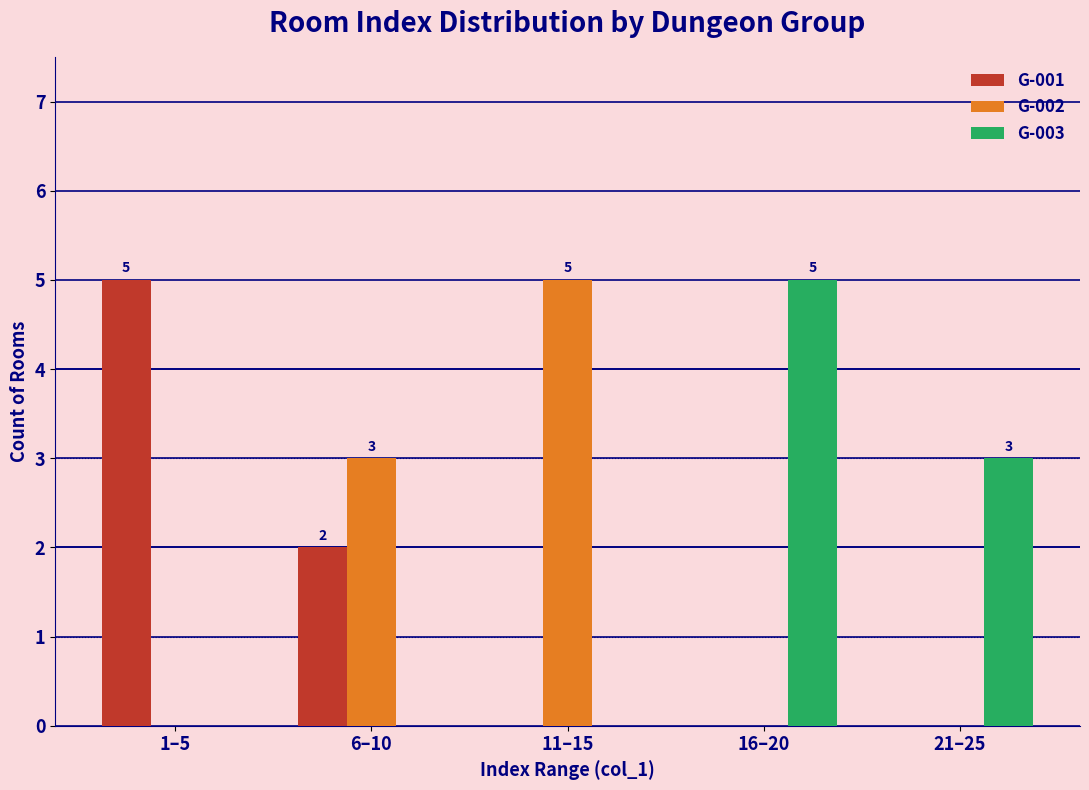

Reading right to left, what are all the values shown in this chart?

G-001: 21–25=0	16–20=0	11–15=0	6–10=2	1–5=5
G-002: 21–25=0	16–20=0	11–15=5	6–10=3	1–5=0
G-003: 21–25=3	16–20=5	11–15=0	6–10=0	1–5=0